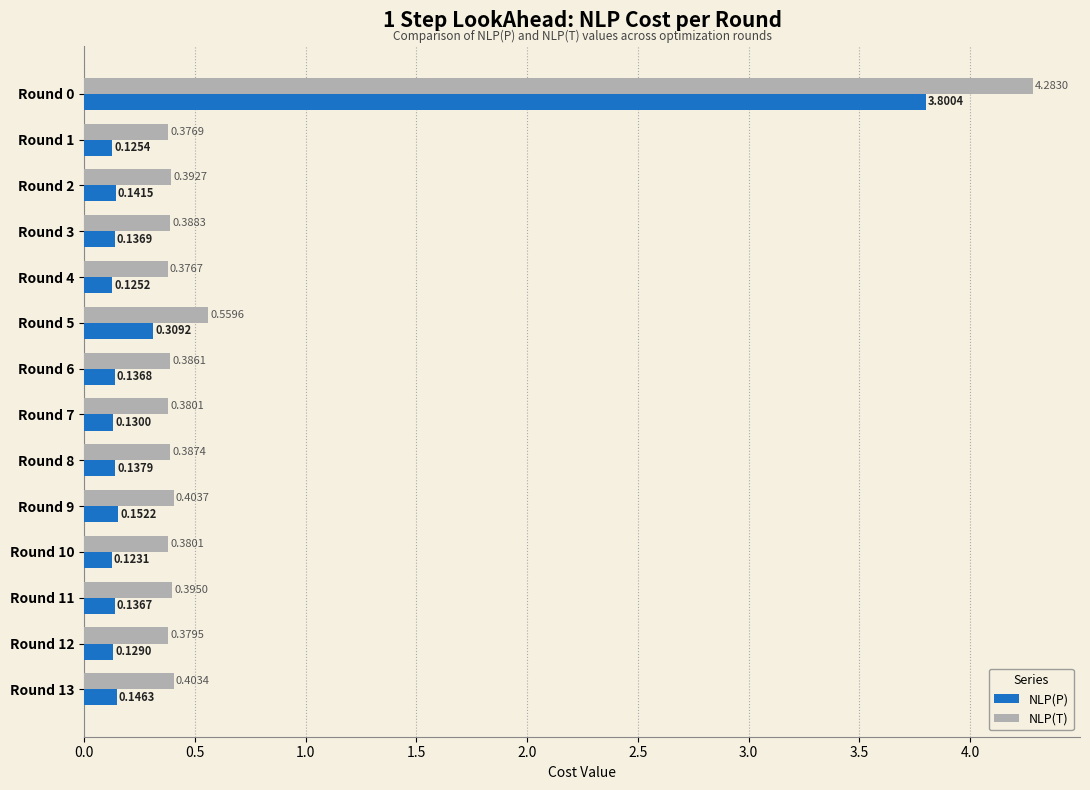

Which series has the largest total across all categories?

NLP(T)